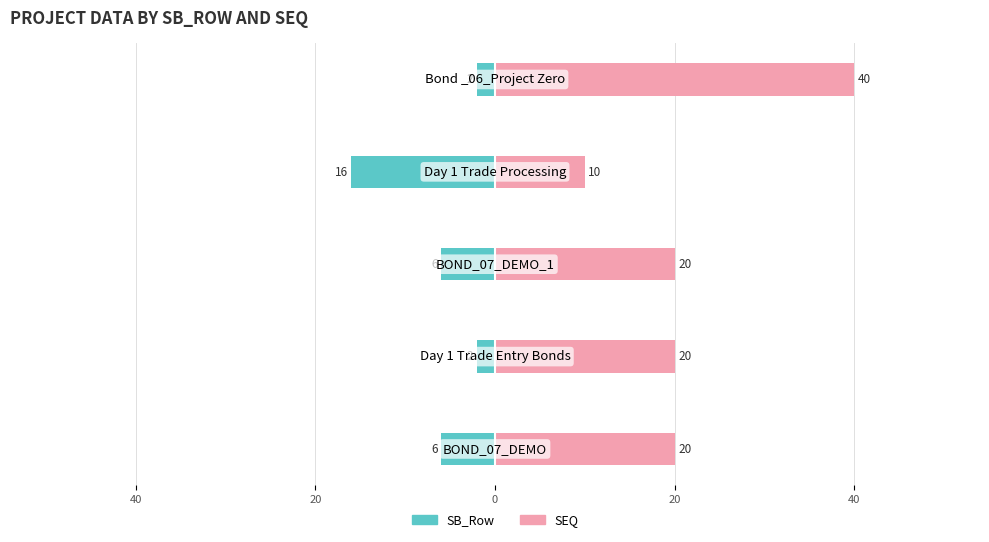

How many bars are there in total?

10